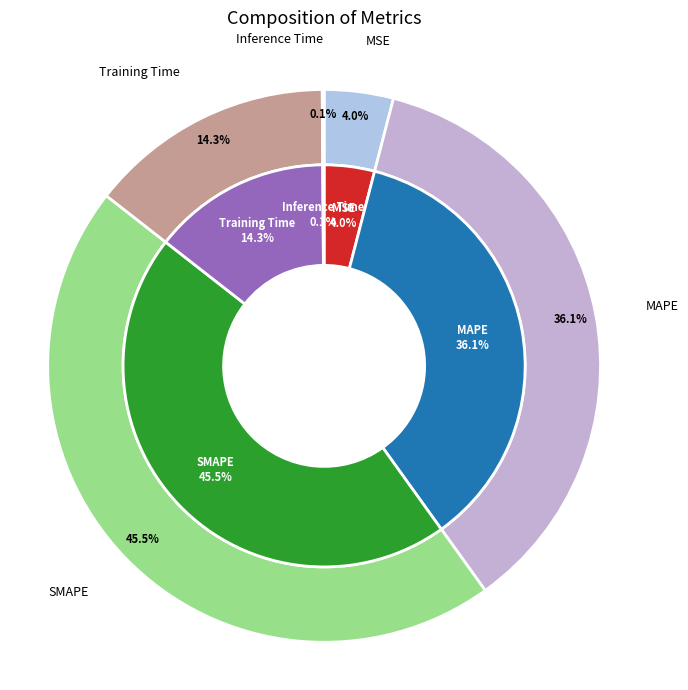

Rank the categories by value from highest to lowest.

SMAPE, MAPE, Training Time, MSE, Inference Time